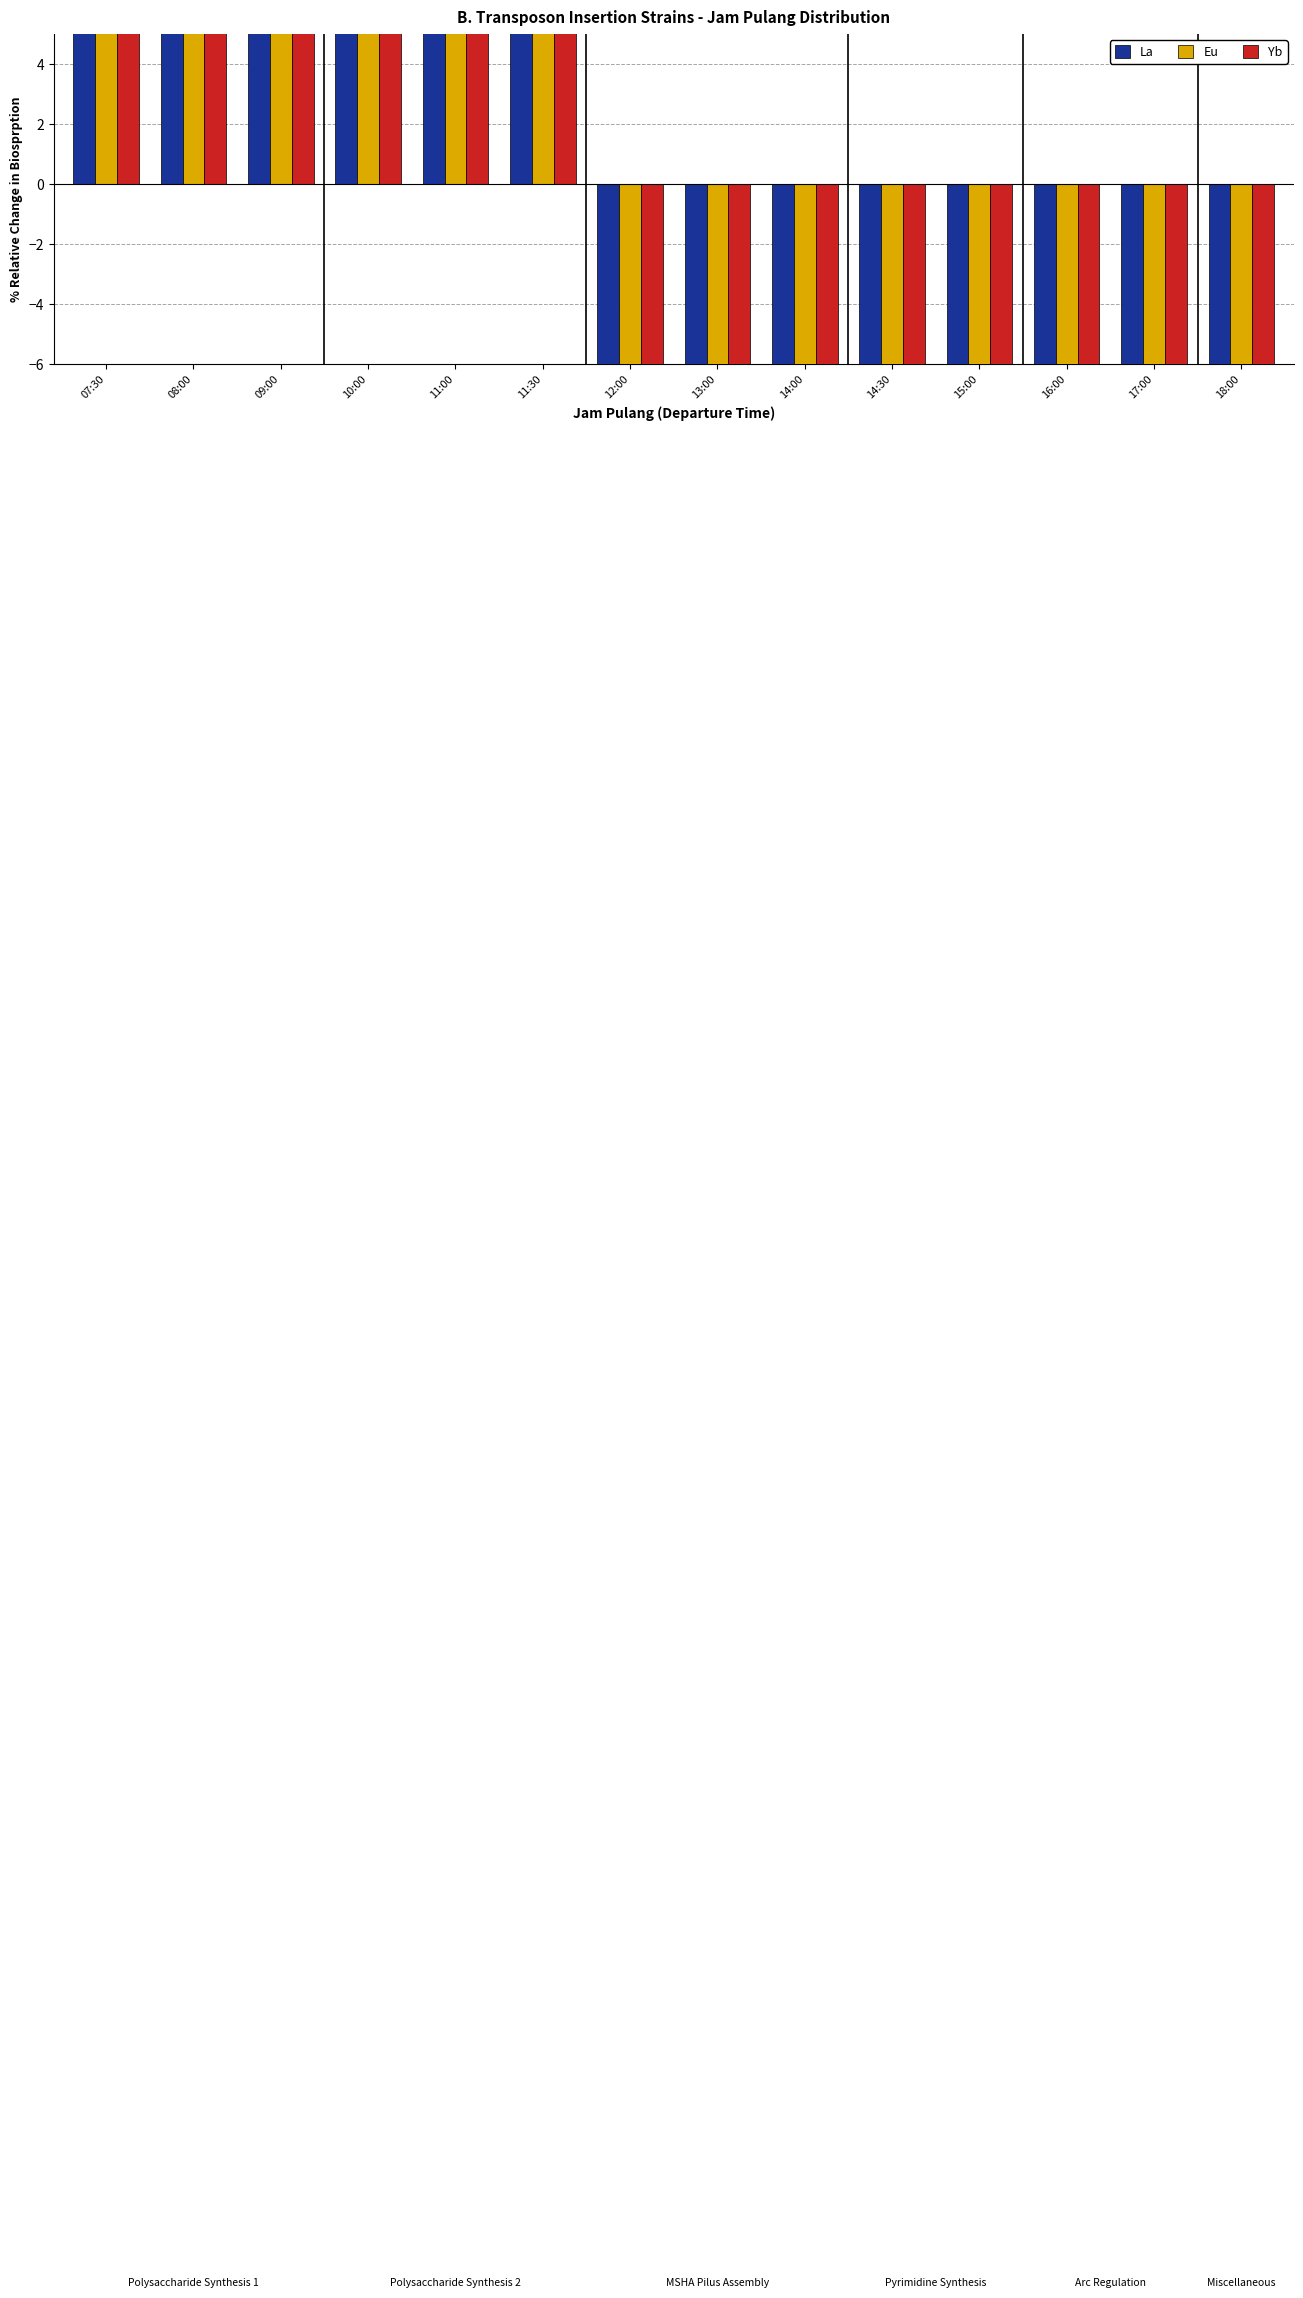

Which series has the widest spread of values?

Yb